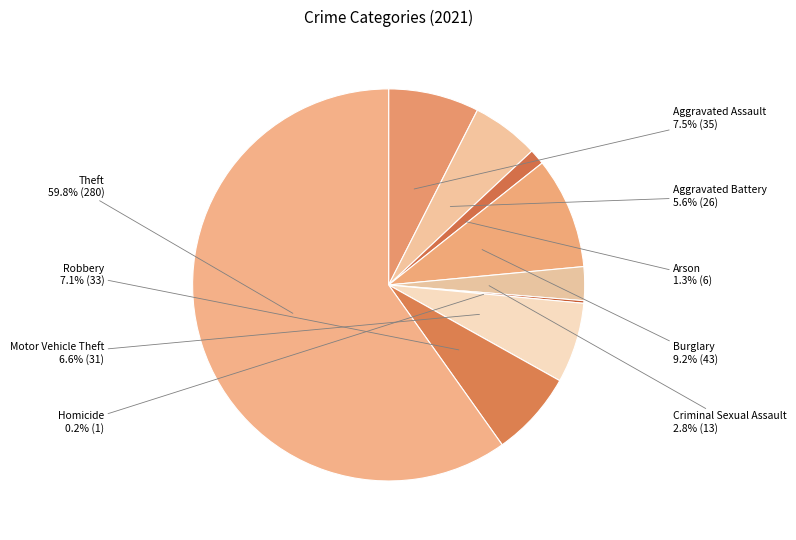

Count the number of slices in the pie.

9